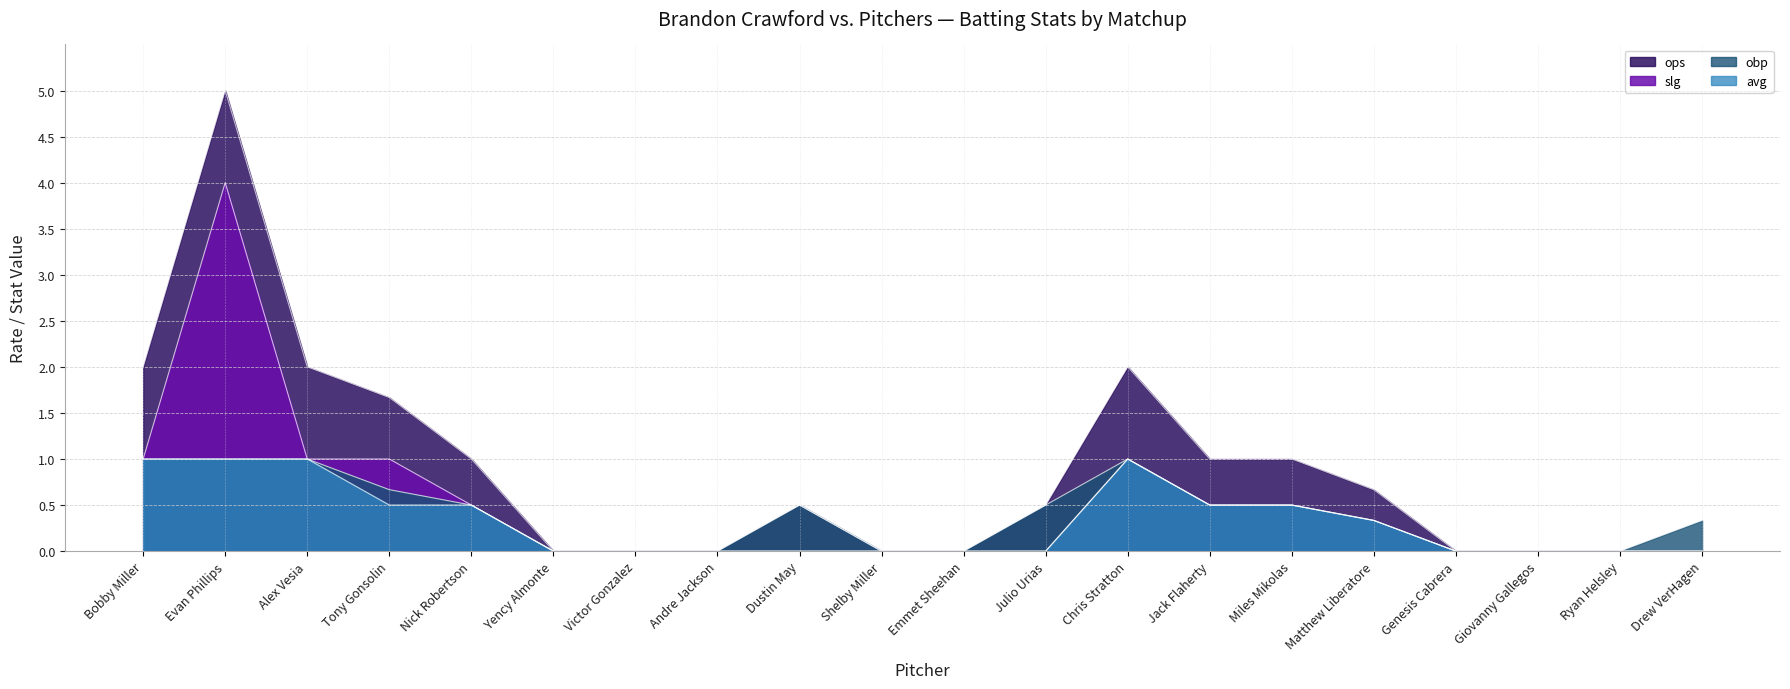

What is the difference between the slg values at Bobby Miller and Victor Gonzalez?

1.0